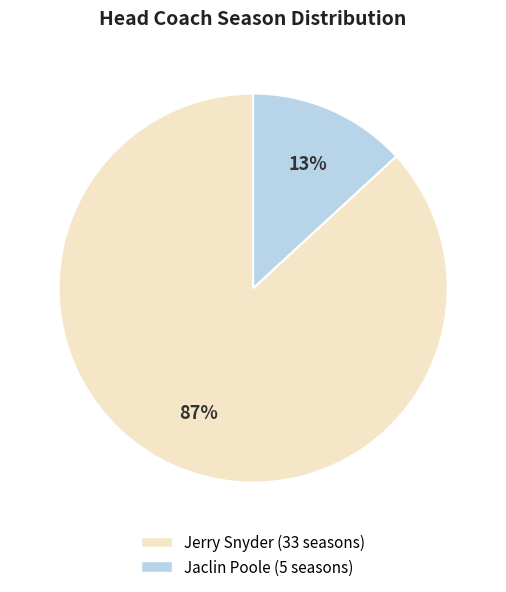

Do Jaclin Poole and Jerry Snyder together represent more than half of the pie?

Yes